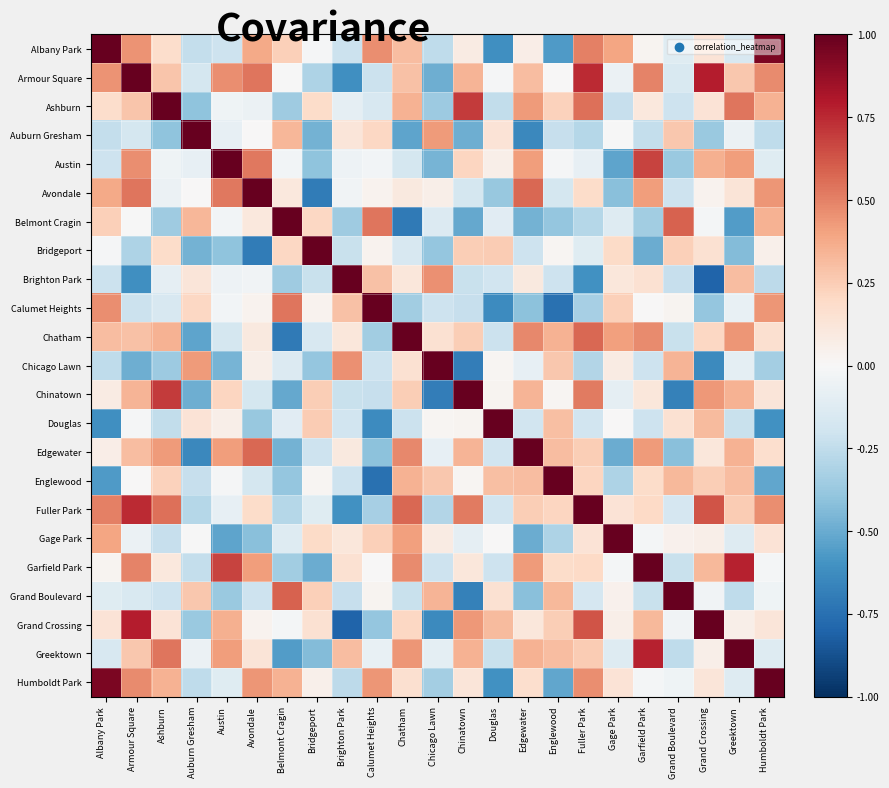

Reading right to left, what are all the values shown in this chart?

Albany Park: Humboldt Park=0.9	Greektown=-0.2	Grand Crossing=0.1	Grand Boulevard=-0.1	Garfield Park=0.0	Gage Park=0.4	Fuller Park=0.5	Englewood=-0.6	Edgewater=0.1	Douglas=-0.6	Chinatown=0.1	Chicago Lawn=-0.3	Chatham=0.3	Calumet Heights=0.5	Brighton Park=-0.2	Bridgeport=-0.0	Belmont Cragin=0.2	Avondale=0.4	Austin=-0.2	Auburn Gresham=-0.2	Ashburn=0.2	Armour Square=0.4	Albany Park=1.0
Armour Square: Humboldt Park=0.5	Greektown=0.3	Grand Crossing=0.8	Grand Boulevard=-0.1	Garfield Park=0.5	Gage Park=-0.1	Fuller Park=0.7	Englewood=0.0	Edgewater=0.3	Douglas=-0.0	Chinatown=0.3	Chicago Lawn=-0.5	Chatham=0.3	Calumet Heights=-0.2	Brighton Park=-0.6	Bridgeport=-0.3	Belmont Cragin=-0.0	Avondale=0.5	Austin=0.5	Auburn Gresham=-0.2	Ashburn=0.3	Armour Square=1.0	Albany Park=0.4
Ashburn: Humboldt Park=0.3	Greektown=0.5	Grand Crossing=0.1	Grand Boulevard=-0.2	Garfield Park=0.1	Gage Park=-0.2	Fuller Park=0.6	Englewood=0.2	Edgewater=0.4	Douglas=-0.2	Chinatown=0.7	Chicago Lawn=-0.4	Chatham=0.4	Calumet Heights=-0.2	Brighton Park=-0.1	Bridgeport=0.2	Belmont Cragin=-0.4	Avondale=-0.1	Austin=-0.0	Auburn Gresham=-0.4	Ashburn=1.0	Armour Square=0.3	Albany Park=0.2
Auburn Gresham: Humboldt Park=-0.3	Greektown=-0.1	Grand Crossing=-0.4	Grand Boulevard=0.3	Garfield Park=-0.2	Gage Park=-0.0	Fuller Park=-0.3	Englewood=-0.2	Edgewater=-0.6	Douglas=0.1	Chinatown=-0.5	Chicago Lawn=0.4	Chatham=-0.5	Calumet Heights=0.2	Brighton Park=0.1	Bridgeport=-0.5	Belmont Cragin=0.3	Avondale=0.0	Austin=-0.1	Auburn Gresham=1.0	Ashburn=-0.4	Armour Square=-0.2	Albany Park=-0.2
Austin: Humboldt Park=-0.1	Greektown=0.4	Grand Crossing=0.4	Grand Boulevard=-0.4	Garfield Park=0.7	Gage Park=-0.5	Fuller Park=-0.1	Englewood=-0.0	Edgewater=0.4	Douglas=0.1	Chinatown=0.2	Chicago Lawn=-0.5	Chatham=-0.2	Calumet Heights=-0.0	Brighton Park=-0.0	Bridgeport=-0.4	Belmont Cragin=-0.0	Avondale=0.5	Austin=1.0	Auburn Gresham=-0.1	Ashburn=-0.0	Armour Square=0.5	Albany Park=-0.2
Avondale: Humboldt Park=0.4	Greektown=0.1	Grand Crossing=0.0	Grand Boulevard=-0.2	Garfield Park=0.4	Gage Park=-0.4	Fuller Park=0.2	Englewood=-0.2	Edgewater=0.6	Douglas=-0.4	Chinatown=-0.2	Chicago Lawn=0.1	Chatham=0.1	Calumet Heights=0.0	Brighton Park=-0.0	Bridgeport=-0.7	Belmont Cragin=0.1	Avondale=1.0	Austin=0.5	Auburn Gresham=0.0	Ashburn=-0.1	Armour Square=0.5	Albany Park=0.4
Belmont Cragin: Humboldt Park=0.4	Greektown=-0.6	Grand Crossing=-0.0	Grand Boulevard=0.6	Garfield Park=-0.3	Gage Park=-0.1	Fuller Park=-0.3	Englewood=-0.4	Edgewater=-0.5	Douglas=-0.1	Chinatown=-0.5	Chicago Lawn=-0.1	Chatham=-0.7	Calumet Heights=0.5	Brighton Park=-0.4	Bridgeport=0.2	Belmont Cragin=1.0	Avondale=0.1	Austin=-0.0	Auburn Gresham=0.3	Ashburn=-0.4	Armour Square=-0.0	Albany Park=0.2
Bridgeport: Humboldt Park=0.1	Greektown=-0.4	Grand Crossing=0.2	Grand Boulevard=0.2	Garfield Park=-0.5	Gage Park=0.2	Fuller Park=-0.1	Englewood=0.0	Edgewater=-0.2	Douglas=0.3	Chinatown=0.2	Chicago Lawn=-0.4	Chatham=-0.2	Calumet Heights=0.0	Brighton Park=-0.2	Bridgeport=1.0	Belmont Cragin=0.2	Avondale=-0.7	Austin=-0.4	Auburn Gresham=-0.5	Ashburn=0.2	Armour Square=-0.3	Albany Park=-0.0
Brighton Park: Humboldt Park=-0.3	Greektown=0.3	Grand Crossing=-0.8	Grand Boulevard=-0.2	Garfield Park=0.2	Gage Park=0.1	Fuller Park=-0.6	Englewood=-0.2	Edgewater=0.1	Douglas=-0.2	Chinatown=-0.2	Chicago Lawn=0.5	Chatham=0.1	Calumet Heights=0.3	Brighton Park=1.0	Bridgeport=-0.2	Belmont Cragin=-0.4	Avondale=-0.0	Austin=-0.0	Auburn Gresham=0.1	Ashburn=-0.1	Armour Square=-0.6	Albany Park=-0.2
Calumet Heights: Humboldt Park=0.4	Greektown=-0.1	Grand Crossing=-0.4	Grand Boulevard=0.0	Garfield Park=0.0	Gage Park=0.2	Fuller Park=-0.3	Englewood=-0.7	Edgewater=-0.4	Douglas=-0.6	Chinatown=-0.2	Chicago Lawn=-0.2	Chatham=-0.3	Calumet Heights=1.0	Brighton Park=0.3	Bridgeport=0.0	Belmont Cragin=0.5	Avondale=0.0	Austin=-0.0	Auburn Gresham=0.2	Ashburn=-0.2	Armour Square=-0.2	Albany Park=0.5
Chatham: Humboldt Park=0.2	Greektown=0.4	Grand Crossing=0.2	Grand Boulevard=-0.2	Garfield Park=0.5	Gage Park=0.4	Fuller Park=0.6	Englewood=0.3	Edgewater=0.5	Douglas=-0.2	Chinatown=0.2	Chicago Lawn=0.2	Chatham=1.0	Calumet Heights=-0.3	Brighton Park=0.1	Bridgeport=-0.2	Belmont Cragin=-0.7	Avondale=0.1	Austin=-0.2	Auburn Gresham=-0.5	Ashburn=0.4	Armour Square=0.3	Albany Park=0.3
Chicago Lawn: Humboldt Park=-0.3	Greektown=-0.1	Grand Crossing=-0.6	Grand Boulevard=0.3	Garfield Park=-0.2	Gage Park=0.1	Fuller Park=-0.3	Englewood=0.3	Edgewater=-0.1	Douglas=0.0	Chinatown=-0.7	Chicago Lawn=1.0	Chatham=0.2	Calumet Heights=-0.2	Brighton Park=0.5	Bridgeport=-0.4	Belmont Cragin=-0.1	Avondale=0.1	Austin=-0.5	Auburn Gresham=0.4	Ashburn=-0.4	Armour Square=-0.5	Albany Park=-0.3
Chinatown: Humboldt Park=0.1	Greektown=0.3	Grand Crossing=0.4	Grand Boulevard=-0.7	Garfield Park=0.1	Gage Park=-0.1	Fuller Park=0.5	Englewood=0.0	Edgewater=0.3	Douglas=0.0	Chinatown=1.0	Chicago Lawn=-0.7	Chatham=0.2	Calumet Heights=-0.2	Brighton Park=-0.2	Bridgeport=0.2	Belmont Cragin=-0.5	Avondale=-0.2	Austin=0.2	Auburn Gresham=-0.5	Ashburn=0.7	Armour Square=0.3	Albany Park=0.1
Douglas: Humboldt Park=-0.6	Greektown=-0.2	Grand Crossing=0.3	Grand Boulevard=0.2	Garfield Park=-0.2	Gage Park=0.0	Fuller Park=-0.2	Englewood=0.3	Edgewater=-0.2	Douglas=1.0	Chinatown=0.0	Chicago Lawn=0.0	Chatham=-0.2	Calumet Heights=-0.6	Brighton Park=-0.2	Bridgeport=0.3	Belmont Cragin=-0.1	Avondale=-0.4	Austin=0.1	Auburn Gresham=0.1	Ashburn=-0.2	Armour Square=-0.0	Albany Park=-0.6
Edgewater: Humboldt Park=0.2	Greektown=0.3	Grand Crossing=0.1	Grand Boulevard=-0.4	Garfield Park=0.4	Gage Park=-0.5	Fuller Park=0.2	Englewood=0.3	Edgewater=1.0	Douglas=-0.2	Chinatown=0.3	Chicago Lawn=-0.1	Chatham=0.5	Calumet Heights=-0.4	Brighton Park=0.1	Bridgeport=-0.2	Belmont Cragin=-0.5	Avondale=0.6	Austin=0.4	Auburn Gresham=-0.6	Ashburn=0.4	Armour Square=0.3	Albany Park=0.1
Englewood: Humboldt Park=-0.5	Greektown=0.3	Grand Crossing=0.2	Grand Boulevard=0.3	Garfield Park=0.2	Gage Park=-0.3	Fuller Park=0.2	Englewood=1.0	Edgewater=0.3	Douglas=0.3	Chinatown=0.0	Chicago Lawn=0.3	Chatham=0.3	Calumet Heights=-0.7	Brighton Park=-0.2	Bridgeport=0.0	Belmont Cragin=-0.4	Avondale=-0.2	Austin=-0.0	Auburn Gresham=-0.2	Ashburn=0.2	Armour Square=0.0	Albany Park=-0.6
Fuller Park: Humboldt Park=0.5	Greektown=0.3	Grand Crossing=0.6	Grand Boulevard=-0.2	Garfield Park=0.2	Gage Park=0.1	Fuller Park=1.0	Englewood=0.2	Edgewater=0.2	Douglas=-0.2	Chinatown=0.5	Chicago Lawn=-0.3	Chatham=0.6	Calumet Heights=-0.3	Brighton Park=-0.6	Bridgeport=-0.1	Belmont Cragin=-0.3	Avondale=0.2	Austin=-0.1	Auburn Gresham=-0.3	Ashburn=0.6	Armour Square=0.7	Albany Park=0.5
Gage Park: Humboldt Park=0.1	Greektown=-0.1	Grand Crossing=0.1	Grand Boulevard=0.0	Garfield Park=-0.0	Gage Park=1.0	Fuller Park=0.1	Englewood=-0.3	Edgewater=-0.5	Douglas=0.0	Chinatown=-0.1	Chicago Lawn=0.1	Chatham=0.4	Calumet Heights=0.2	Brighton Park=0.1	Bridgeport=0.2	Belmont Cragin=-0.1	Avondale=-0.4	Austin=-0.5	Auburn Gresham=-0.0	Ashburn=-0.2	Armour Square=-0.1	Albany Park=0.4
Garfield Park: Humboldt Park=-0.0	Greektown=0.8	Grand Crossing=0.3	Grand Boulevard=-0.2	Garfield Park=1.0	Gage Park=-0.0	Fuller Park=0.2	Englewood=0.2	Edgewater=0.4	Douglas=-0.2	Chinatown=0.1	Chicago Lawn=-0.2	Chatham=0.5	Calumet Heights=0.0	Brighton Park=0.2	Bridgeport=-0.5	Belmont Cragin=-0.3	Avondale=0.4	Austin=0.7	Auburn Gresham=-0.2	Ashburn=0.1	Armour Square=0.5	Albany Park=0.0
Grand Boulevard: Humboldt Park=-0.0	Greektown=-0.3	Grand Crossing=-0.0	Grand Boulevard=1.0	Garfield Park=-0.2	Gage Park=0.0	Fuller Park=-0.2	Englewood=0.3	Edgewater=-0.4	Douglas=0.2	Chinatown=-0.7	Chicago Lawn=0.3	Chatham=-0.2	Calumet Heights=0.0	Brighton Park=-0.2	Bridgeport=0.2	Belmont Cragin=0.6	Avondale=-0.2	Austin=-0.4	Auburn Gresham=0.3	Ashburn=-0.2	Armour Square=-0.1	Albany Park=-0.1
Grand Crossing: Humboldt Park=0.1	Greektown=0.1	Grand Crossing=1.0	Grand Boulevard=-0.0	Garfield Park=0.3	Gage Park=0.1	Fuller Park=0.6	Englewood=0.2	Edgewater=0.1	Douglas=0.3	Chinatown=0.4	Chicago Lawn=-0.6	Chatham=0.2	Calumet Heights=-0.4	Brighton Park=-0.8	Bridgeport=0.2	Belmont Cragin=-0.0	Avondale=0.0	Austin=0.4	Auburn Gresham=-0.4	Ashburn=0.1	Armour Square=0.8	Albany Park=0.1
Greektown: Humboldt Park=-0.1	Greektown=1.0	Grand Crossing=0.1	Grand Boulevard=-0.3	Garfield Park=0.8	Gage Park=-0.1	Fuller Park=0.3	Englewood=0.3	Edgewater=0.3	Douglas=-0.2	Chinatown=0.3	Chicago Lawn=-0.1	Chatham=0.4	Calumet Heights=-0.1	Brighton Park=0.3	Bridgeport=-0.4	Belmont Cragin=-0.6	Avondale=0.1	Austin=0.4	Auburn Gresham=-0.1	Ashburn=0.5	Armour Square=0.3	Albany Park=-0.2
Humboldt Park: Humboldt Park=1.0	Greektown=-0.1	Grand Crossing=0.1	Grand Boulevard=-0.0	Garfield Park=-0.0	Gage Park=0.1	Fuller Park=0.5	Englewood=-0.5	Edgewater=0.2	Douglas=-0.6	Chinatown=0.1	Chicago Lawn=-0.3	Chatham=0.2	Calumet Heights=0.4	Brighton Park=-0.3	Bridgeport=0.1	Belmont Cragin=0.4	Avondale=0.4	Austin=-0.1	Auburn Gresham=-0.3	Ashburn=0.3	Armour Square=0.5	Albany Park=0.9